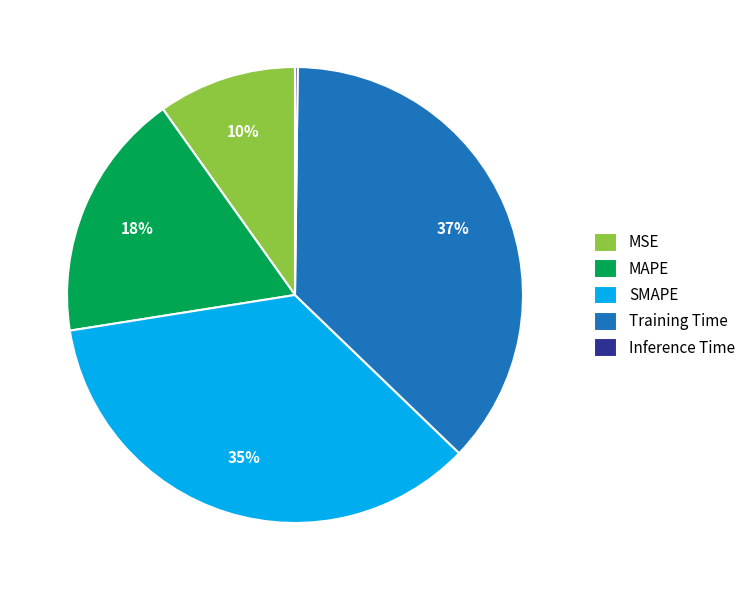

To the nearest percent, what is the difference between the MSE and MAPE slice percentages?

8%